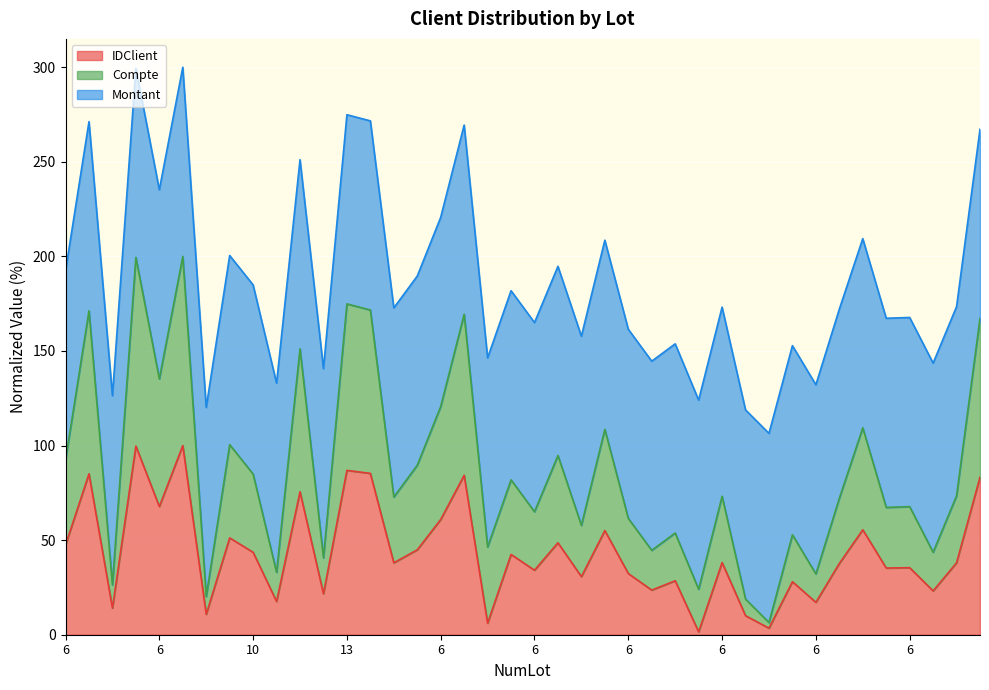

At which label is Compte closest to 103?

10